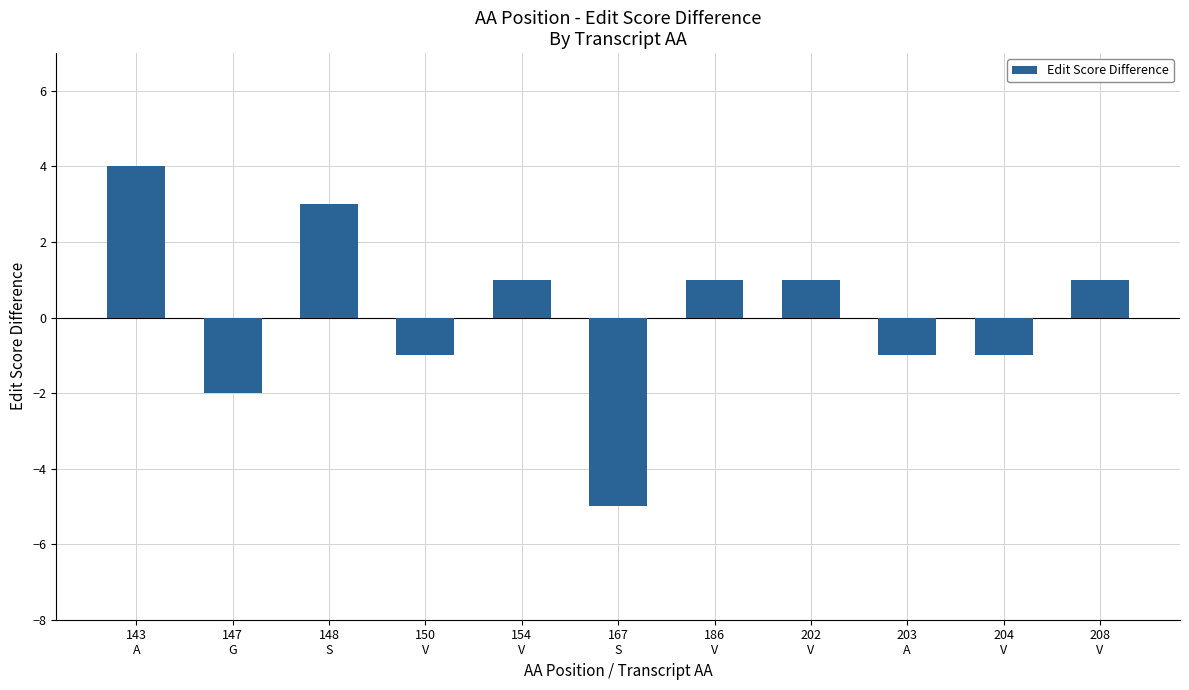

How many data points are less than 1?

5